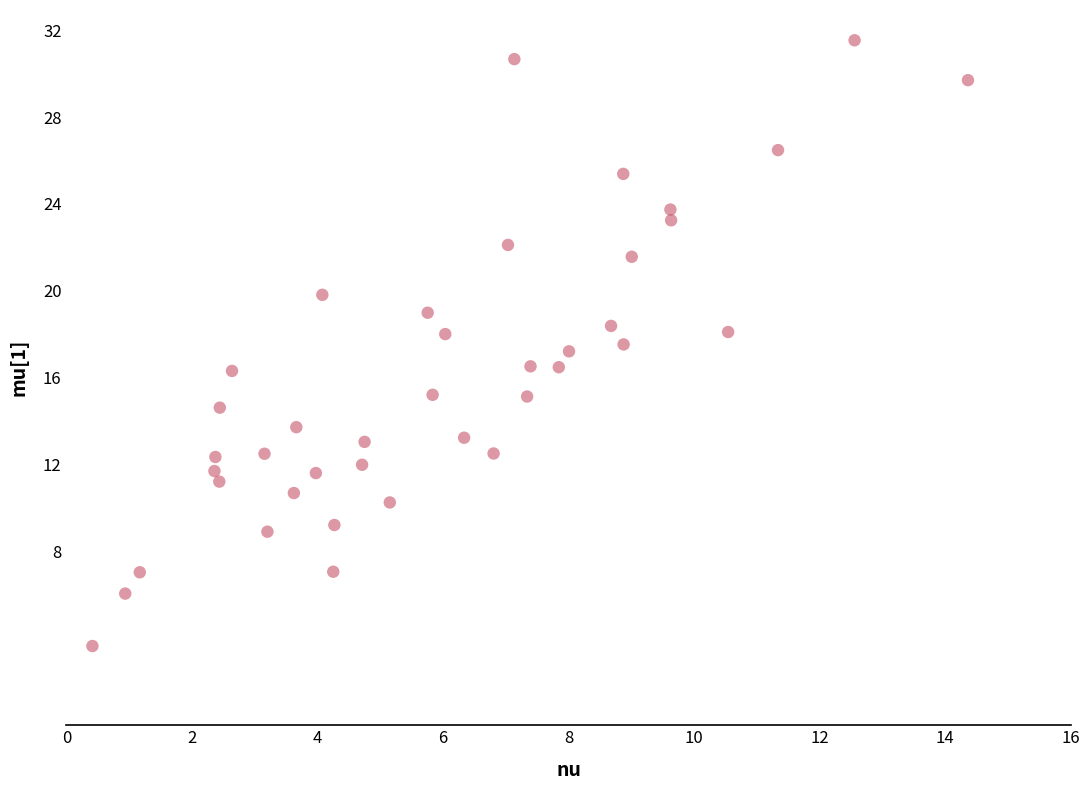

What is the range of Y values (max minus min)?

27.9